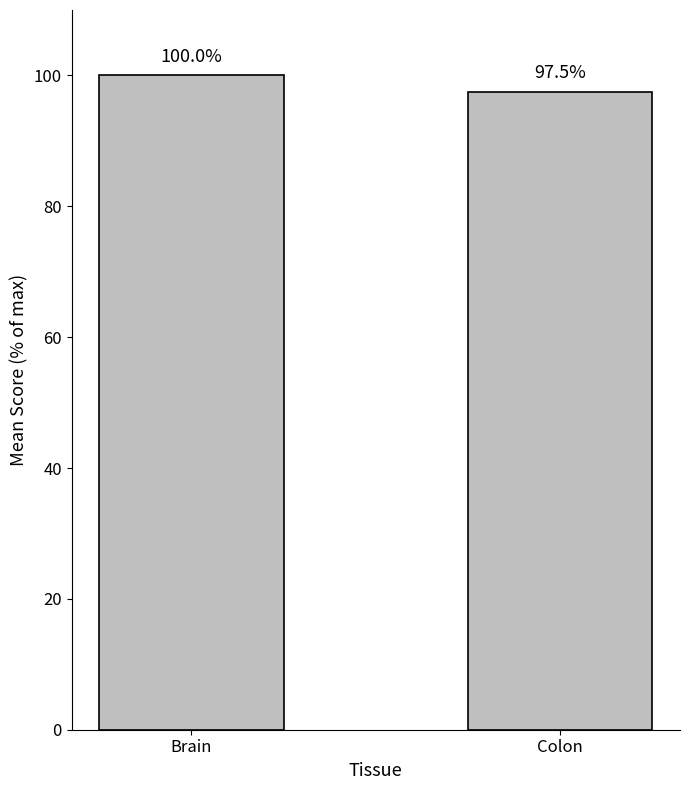

Does the chart contain stacked bars?

No